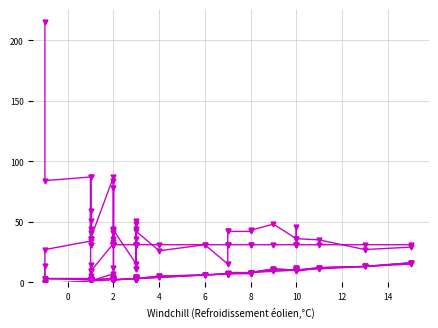

The WITHOUT_ISOLATION_F series shows 8 at 37. True or false?

False